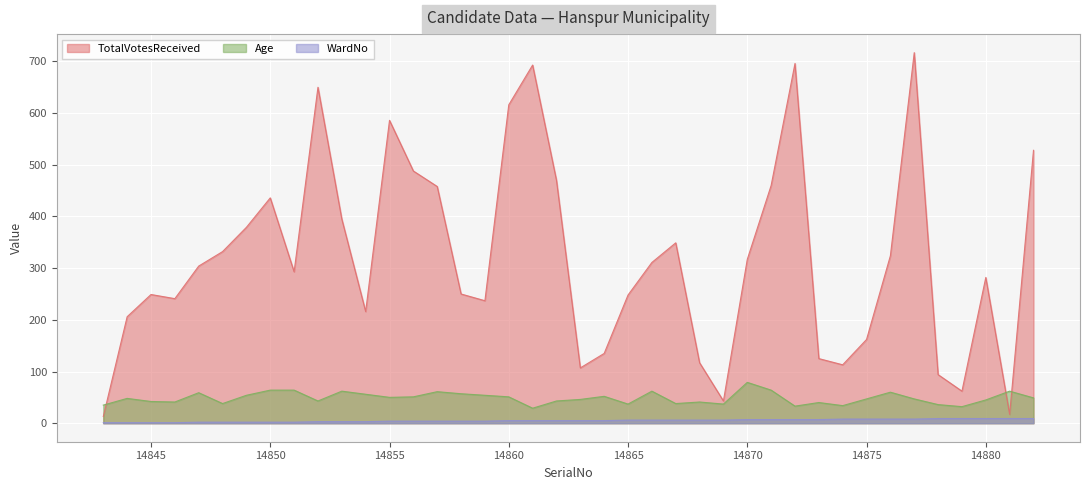

Is the value of Age at 14868 greater than the value of WardNo at 14868?

Yes